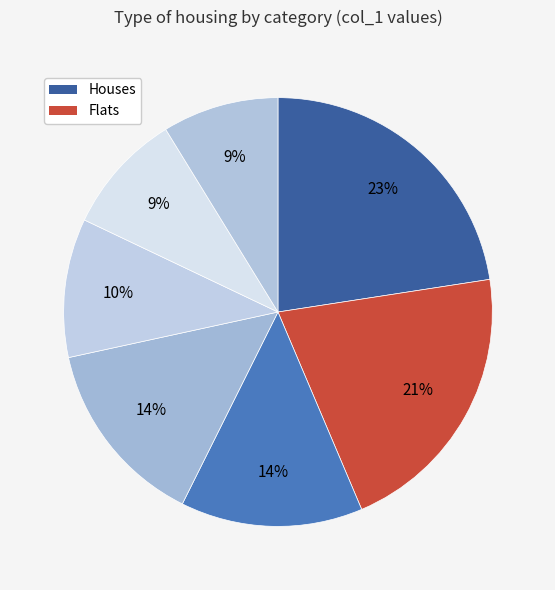

To the nearest percent, what is the difference between the largest and smallest slice percentages?

14%